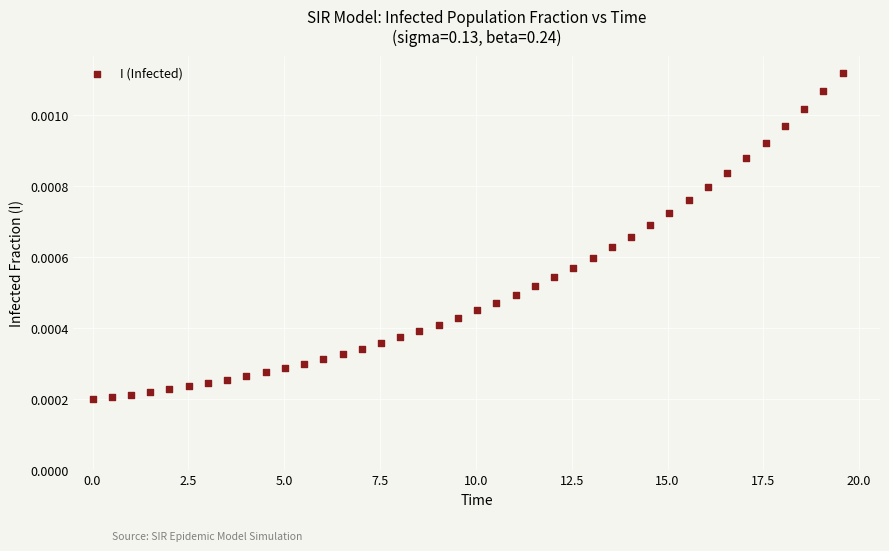

What is the range of X values (max minus min)?

19.6